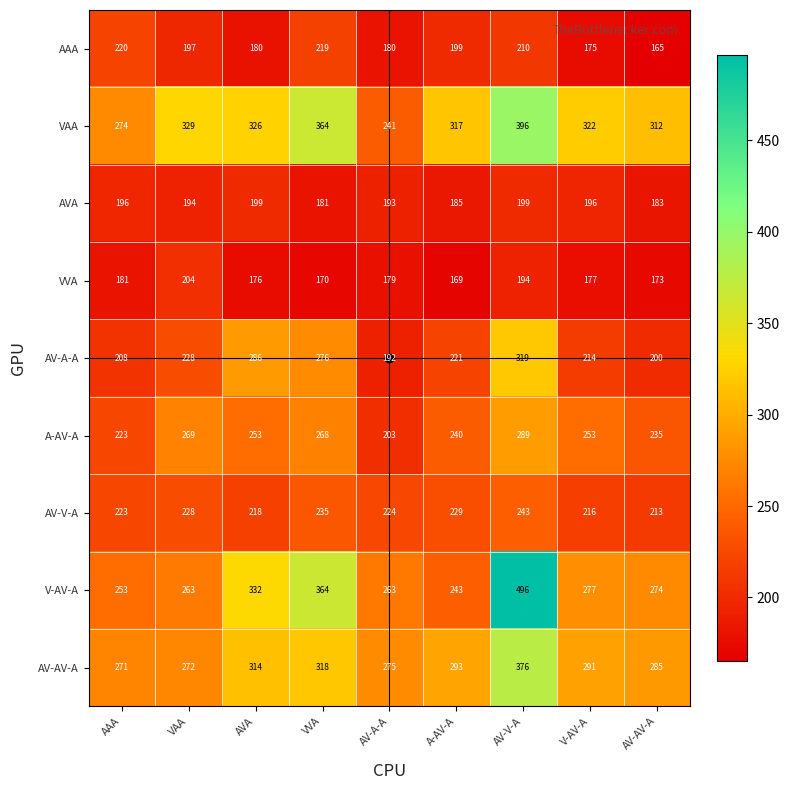

Is it true that VVA equals 173 at AV-AV-A?

True